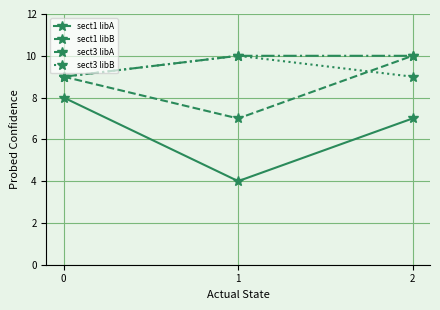

Does the chart have visible grid lines?

Yes